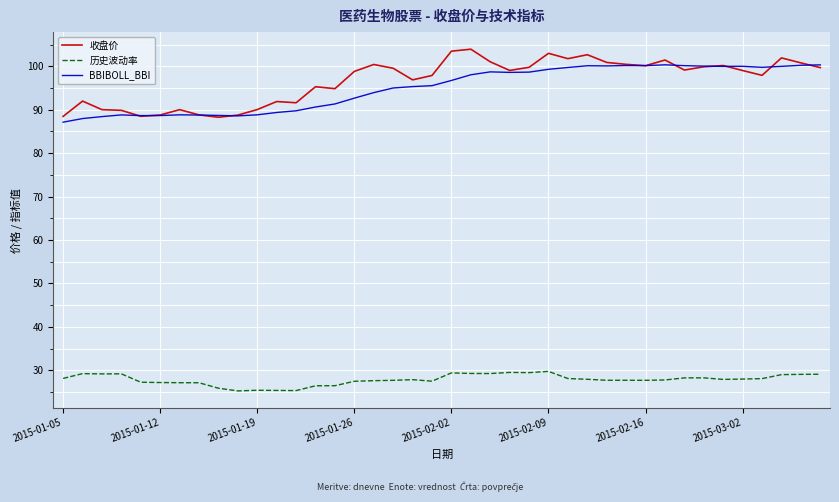

True or false: 历史波动率 has more than 0 interior local peaks.

True